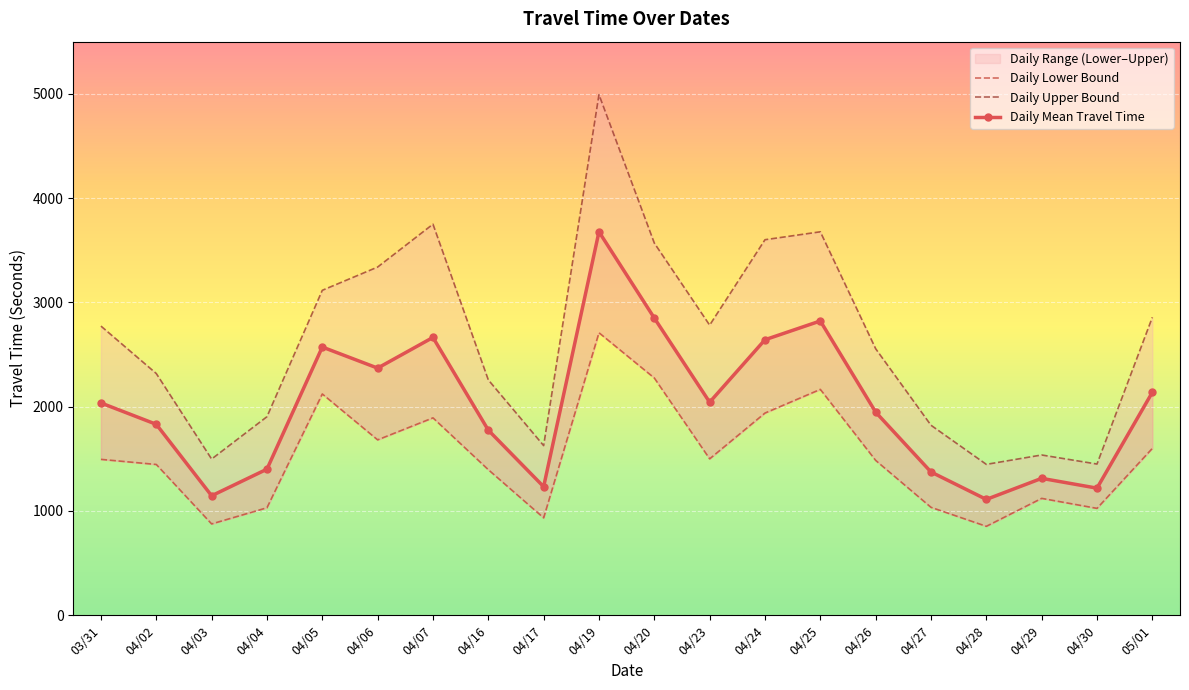

List the series in order of their overall mean, lowest first.

Daily Lower, Daily Mean, Daily Upper